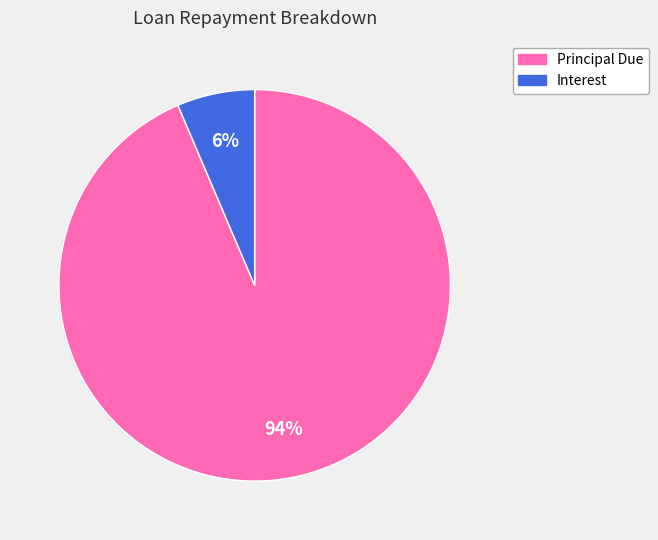

Rank the categories by value from highest to lowest.

Principal Due, Interest